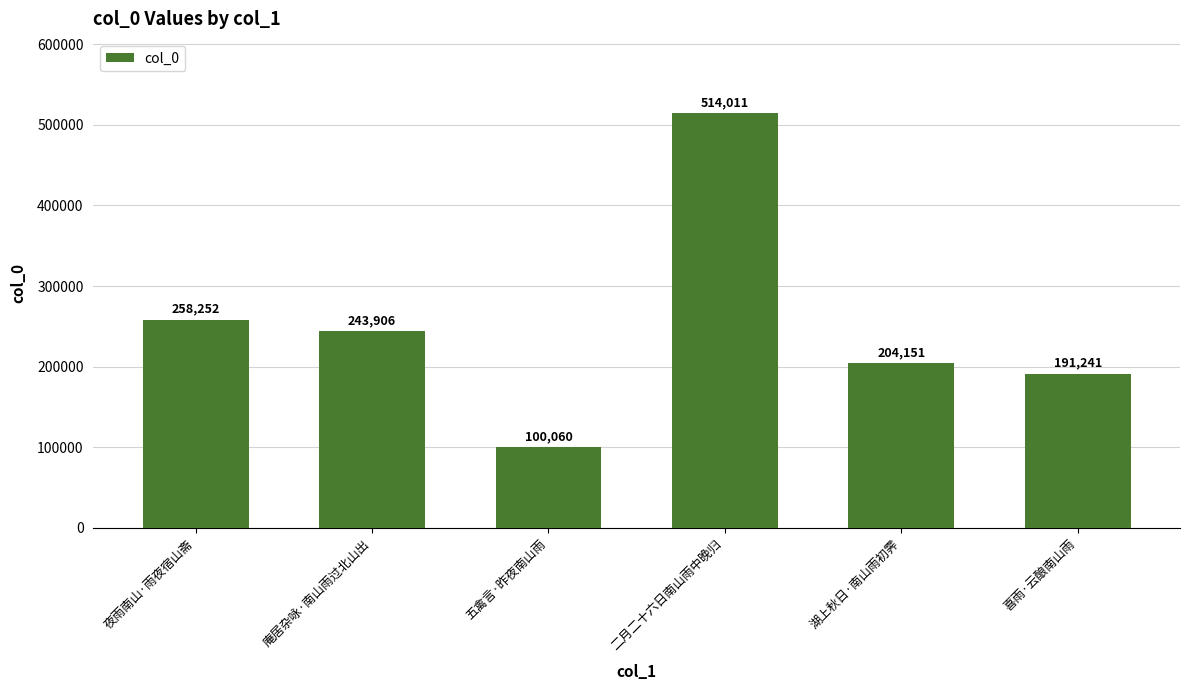

Does the chart contain any negative values?

No